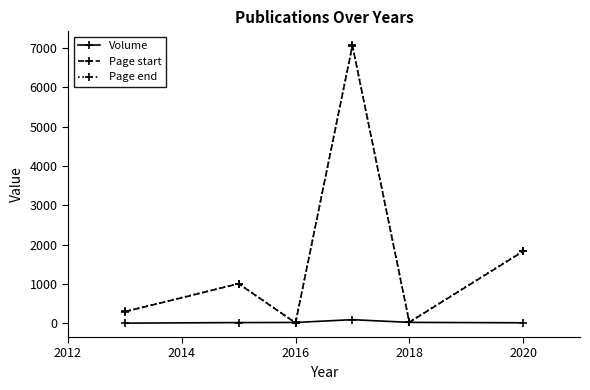

How many data points in Page start are less than 1008?

3